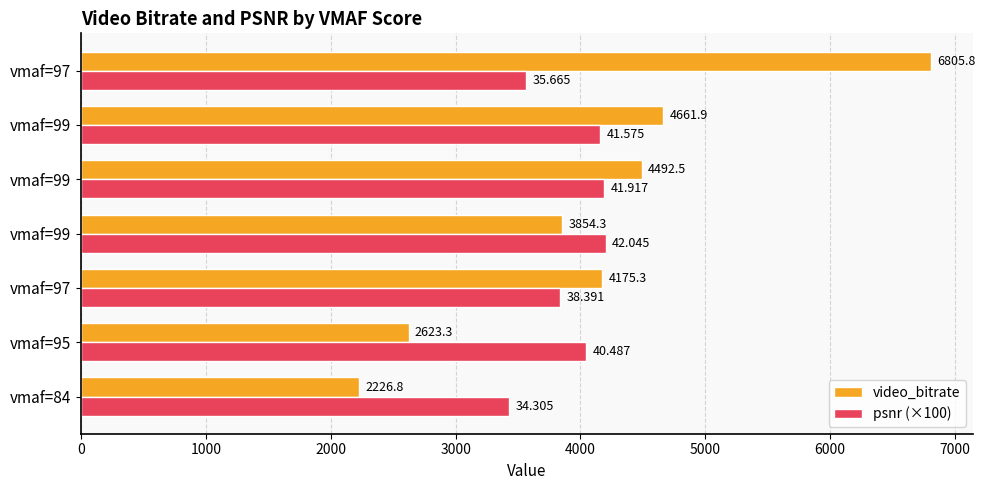

What is the difference between the maximum and second lowest values in the psnr (×100) series?

638.0